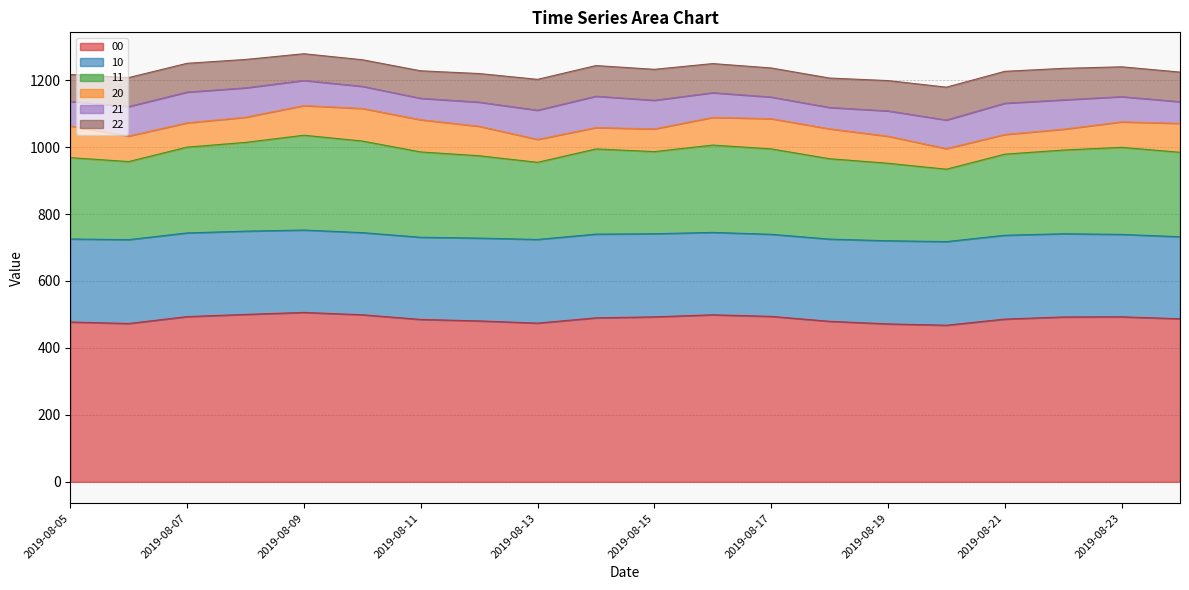

True or false: 20 and 10 intersect in this chart.

False